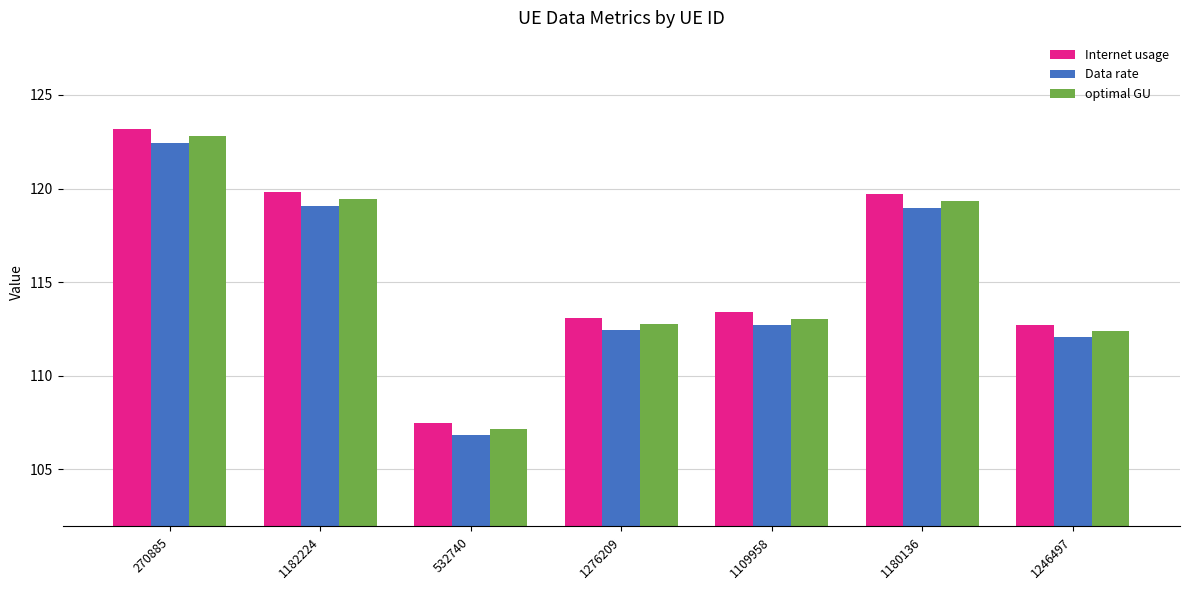

Rank the series by their maximum value, from highest to lowest.

Internet usage, optimal GU, Data rate